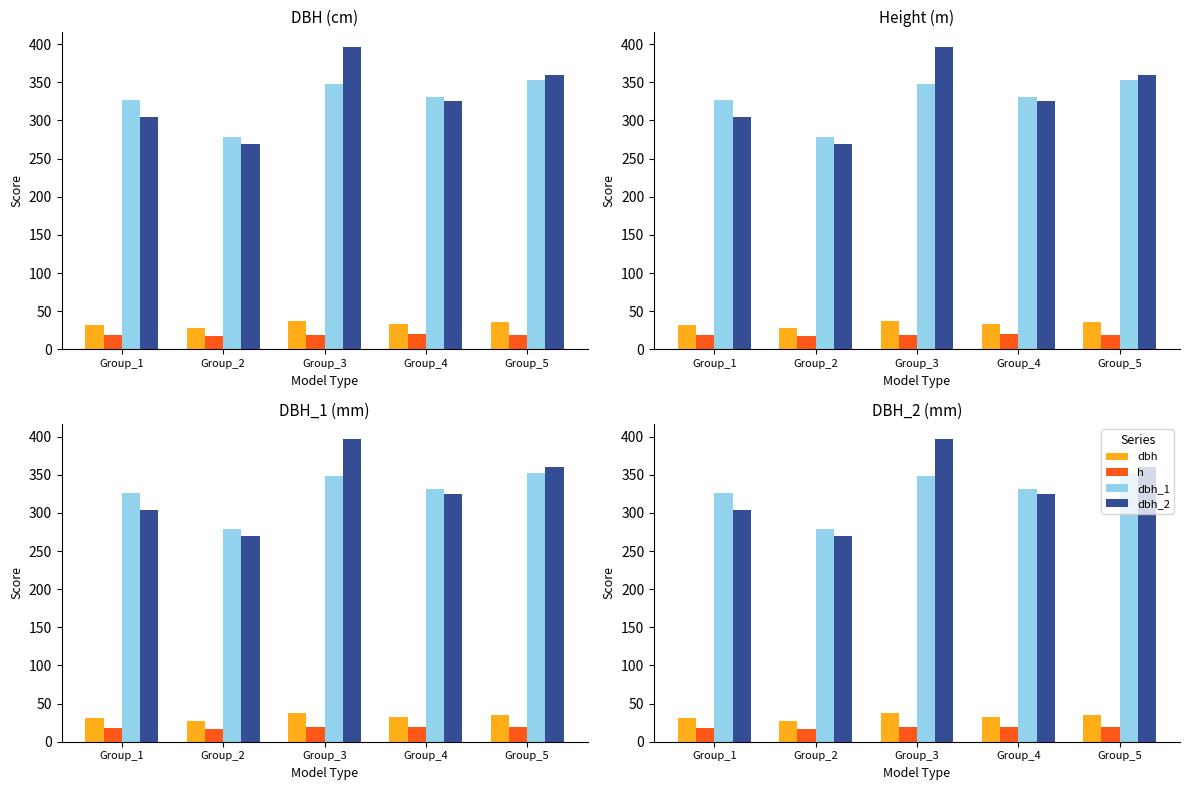

Between Group_2 and Group_5, which series saw the biggest shift?

dbh_2